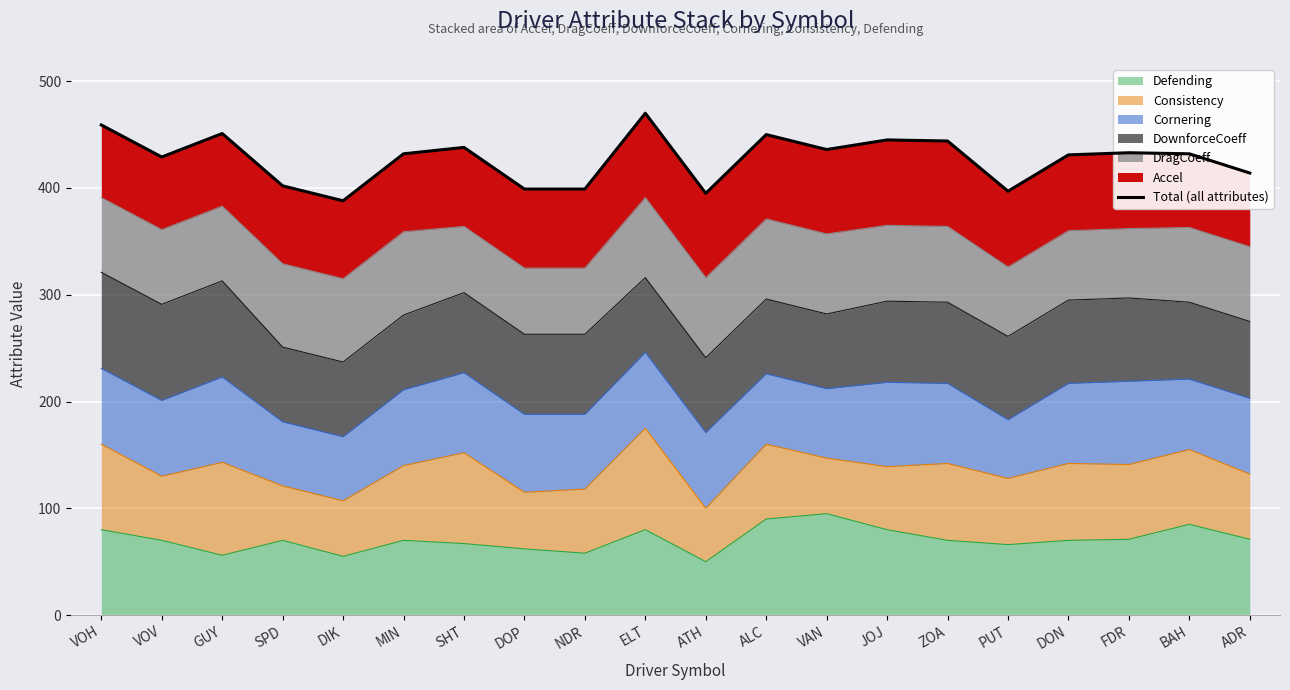

What position from the left is JOJ?

14